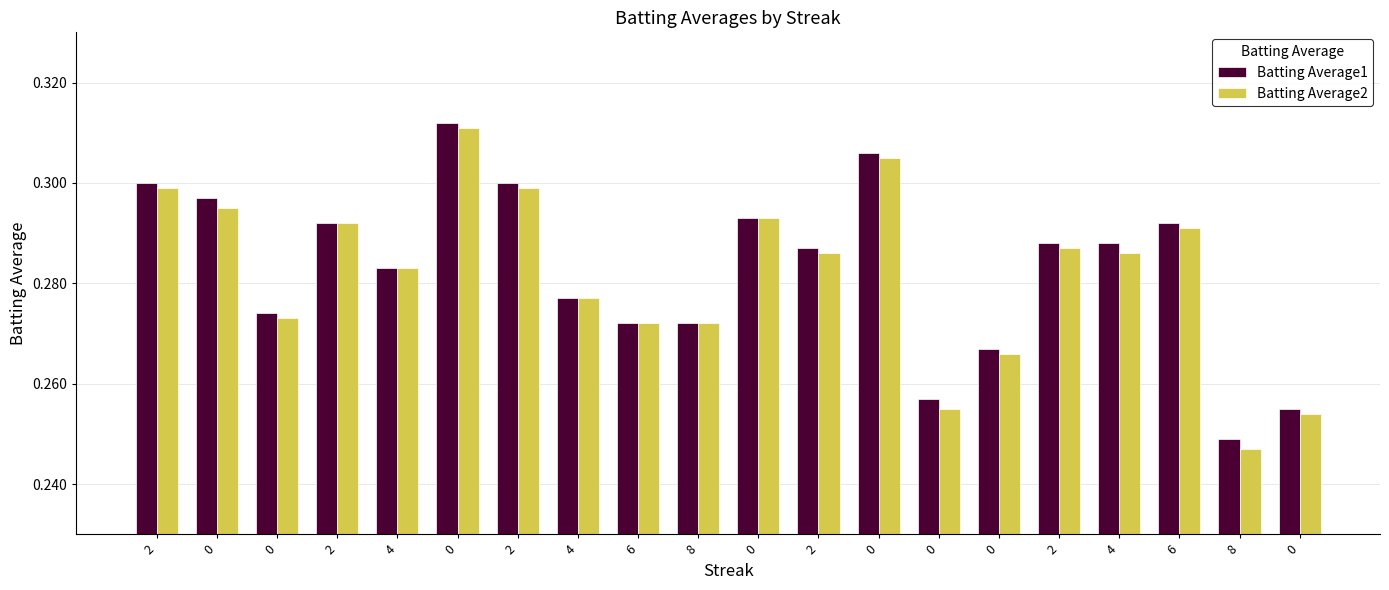

What are all the series names shown in the legend?

Batting Average1, Batting Average2